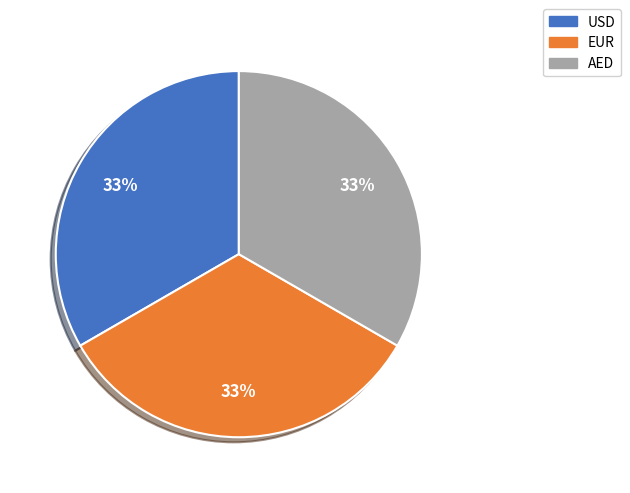

The AED slice represents 33% of the pie. True or false?

True